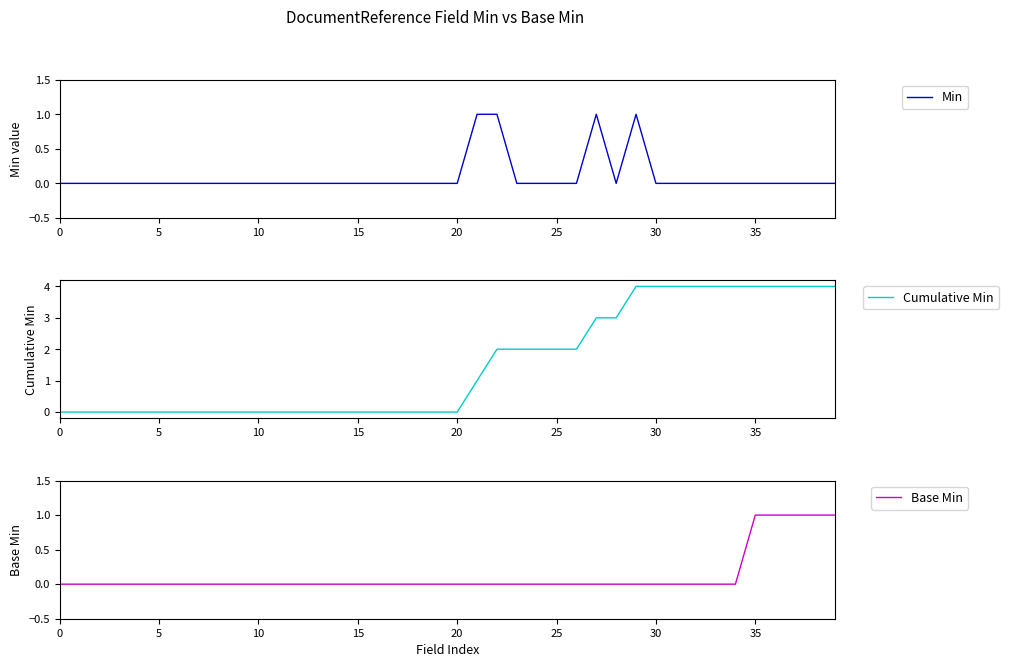

How many series are shown in this chart?

3